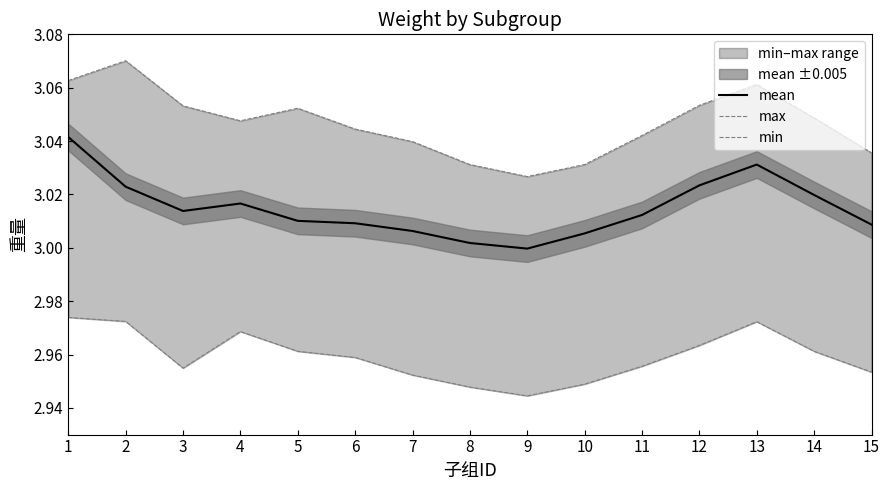

True or false: max has a value of 3.1 at 5.

True